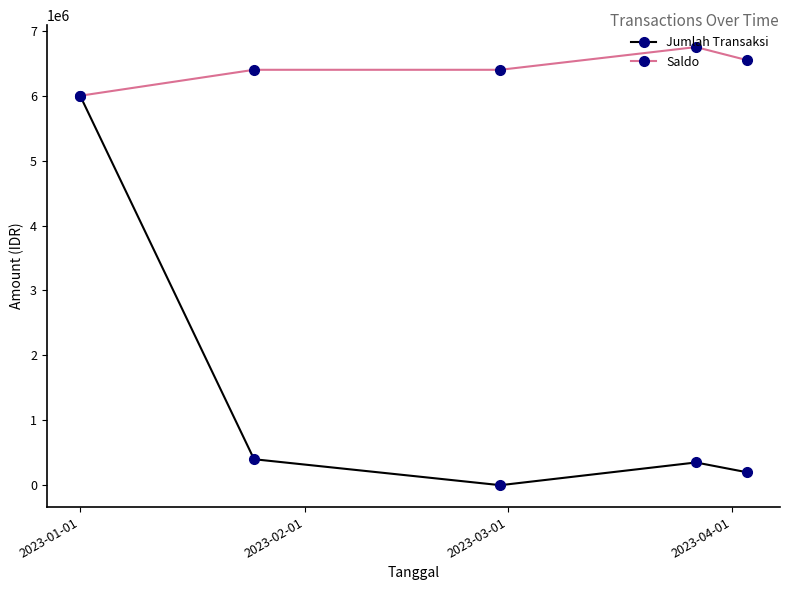

What is the average value of the Jumlah Transaksi series?

1390000